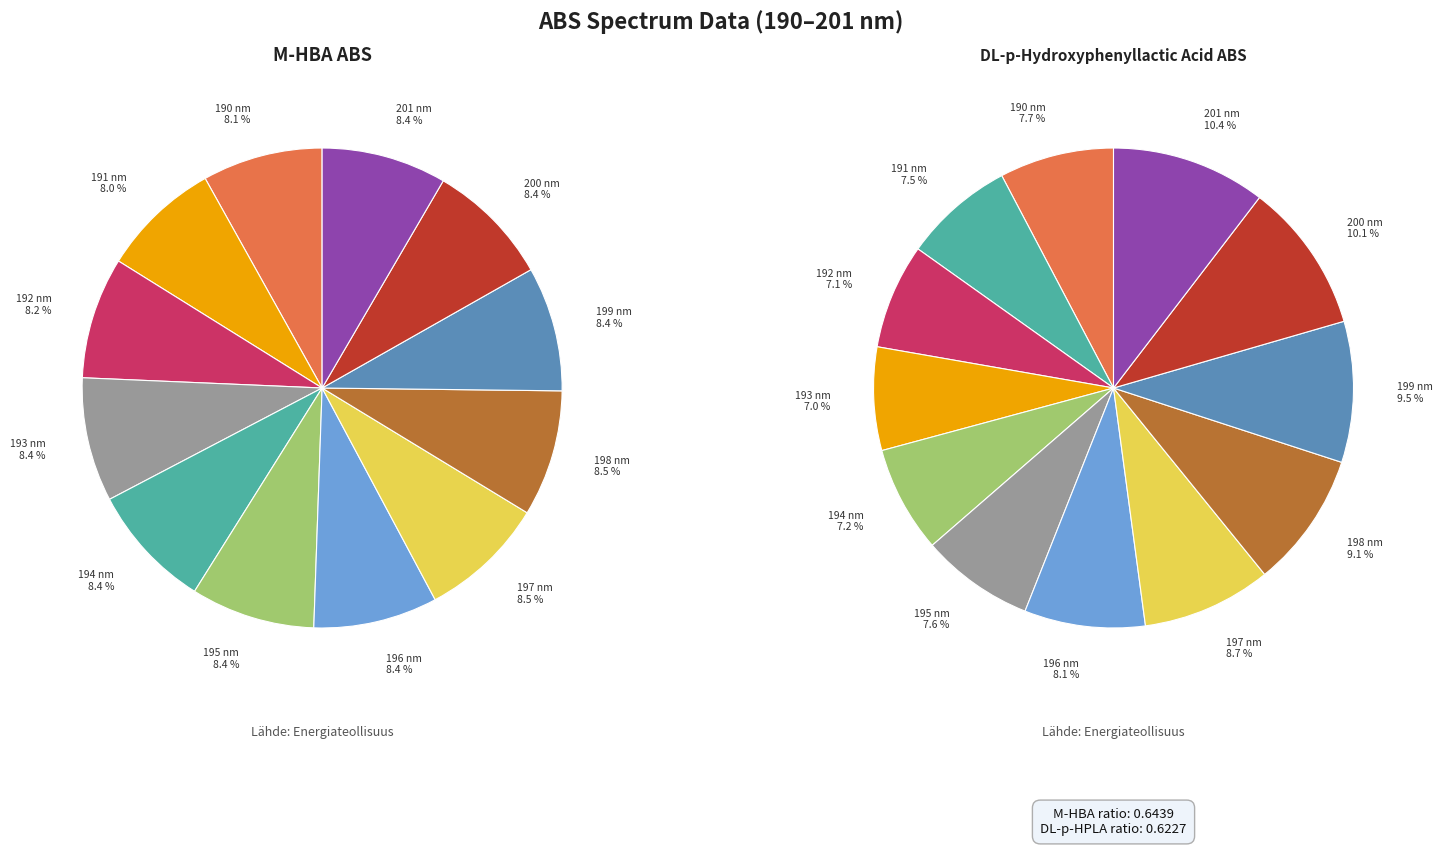

To the nearest percent, what percentage of the pie is 199?

8%